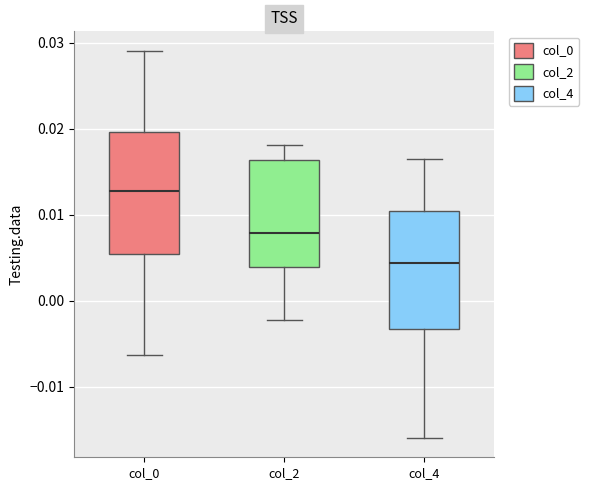

Where does the lower whisker of the box for col_4 end on the y-axis? The values are not printed on the chart, so give them approximately, as read against the axis.

-0.016